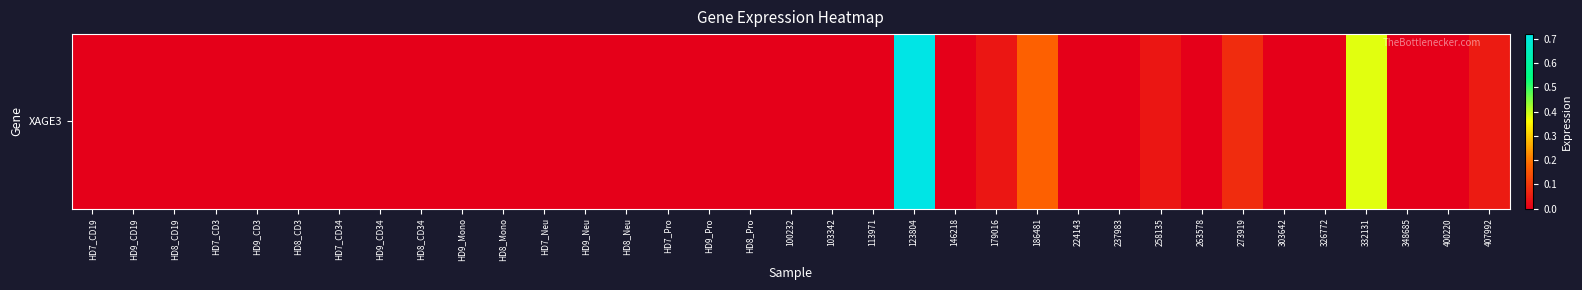

How many categories are shown in the chart?

35